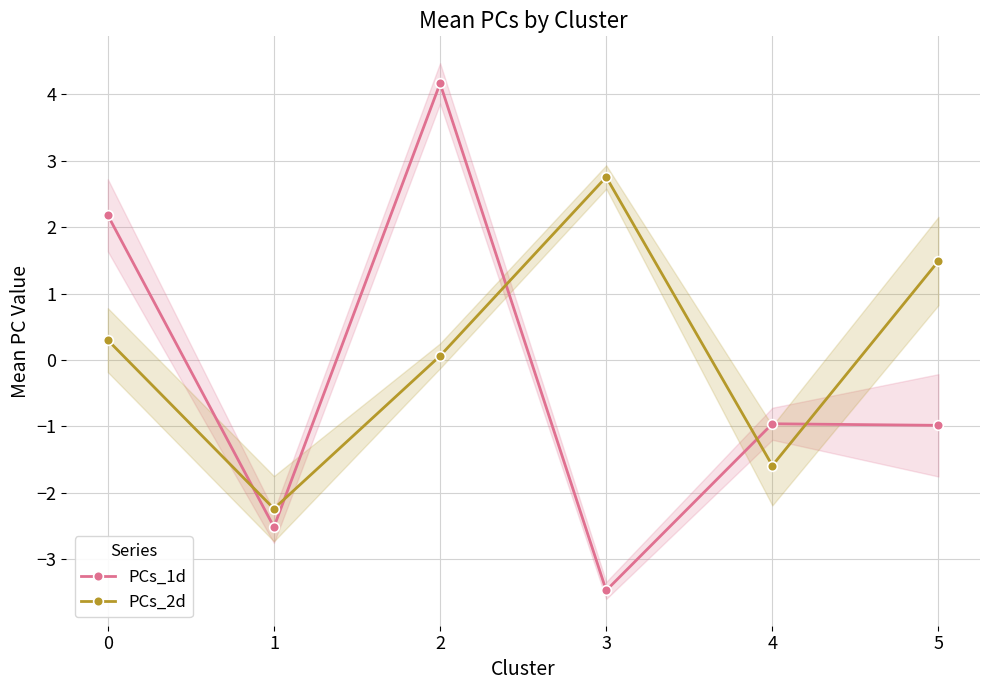

Read the PCs_2d value at 5.

1.5